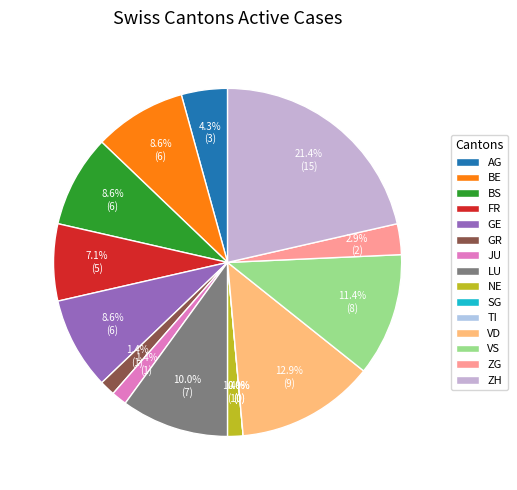

To the nearest percent, what is the average slice percentage?

7%